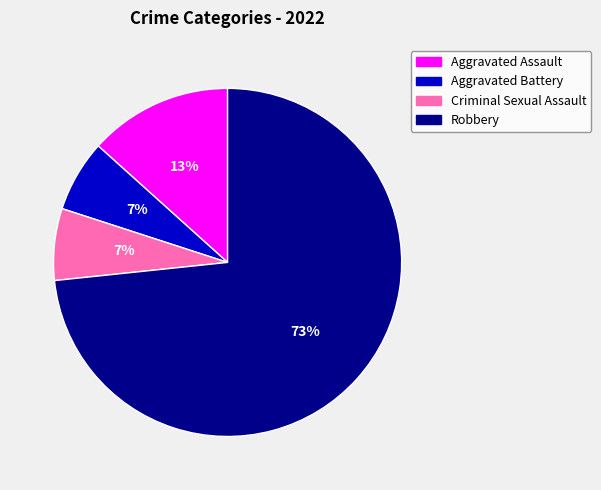

Combined, do Criminal Sexual Assault and Robbery account for over 50%?

Yes